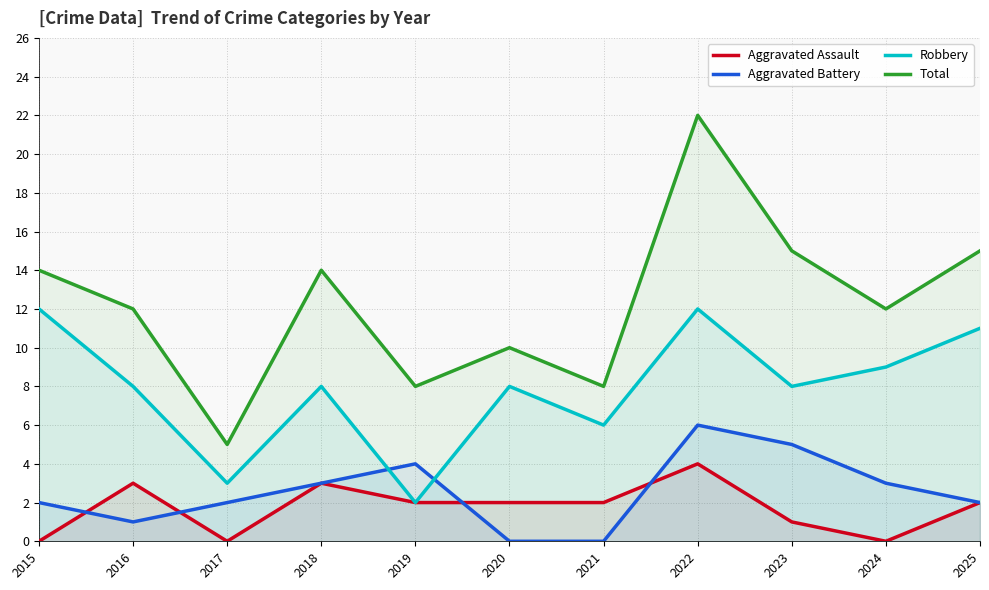

What are all the series names shown in the legend?

Aggravated Assault, Aggravated Battery, Robbery, Total